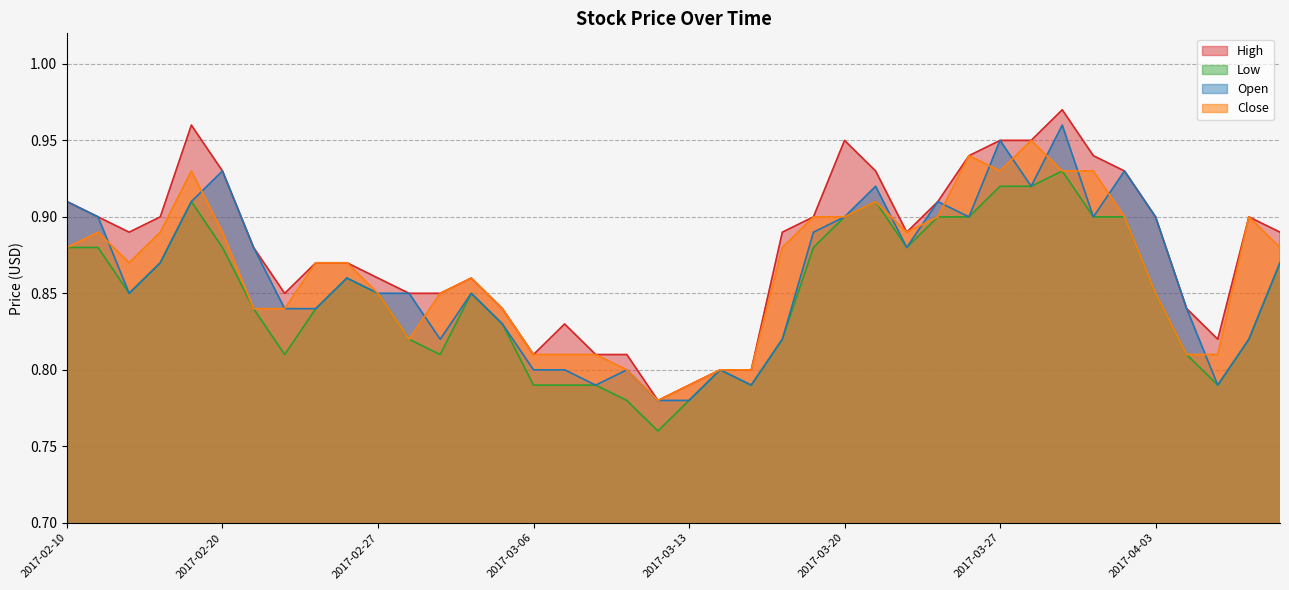

What position from the left is 2017-03-23?

29